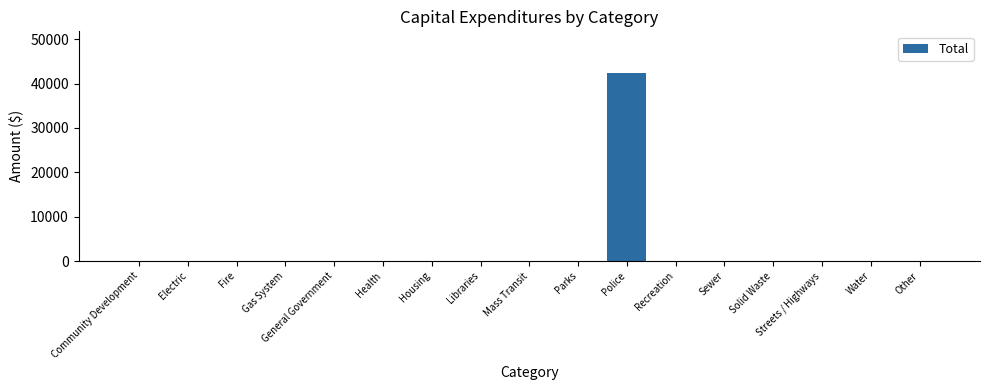

Reading left to right, extract all data points from this chart.

Community Development=0	Electric=0	Fire=0	Gas System=0	General Government=0	Health=0	Housing=0	Libraries=0	Mass Transit=0	Parks=0	Police=42323	Recreation=0	Sewer=0	Solid Waste=0	Streets / Highways=0	Water=0	Other=0